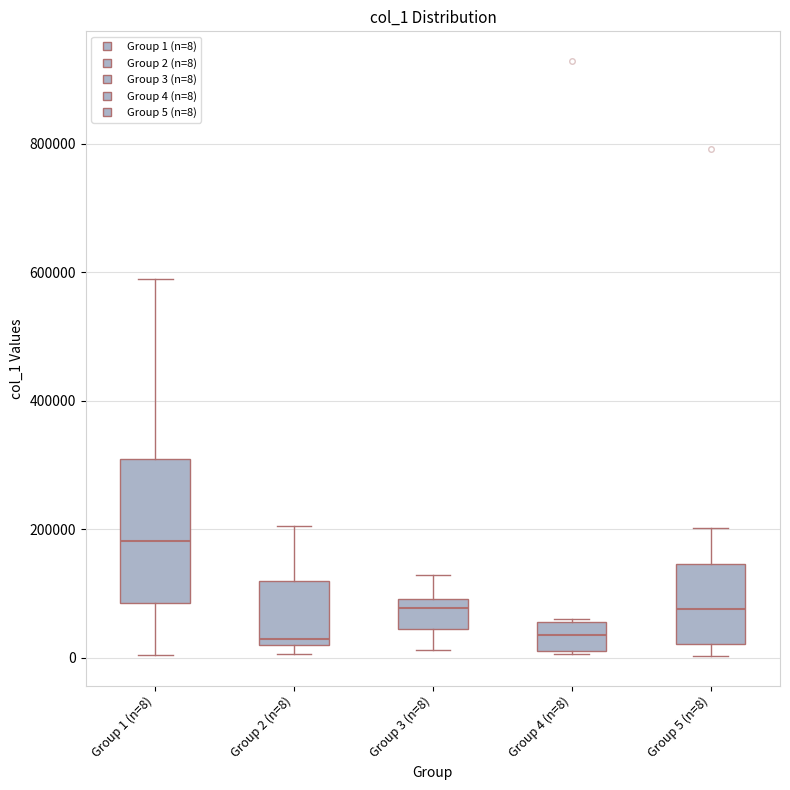

Where is the upper edge of the box for Group 2 (n=8) on the y-axis? The values are not printed on the chart, so give them approximately, as read against the axis.

120000